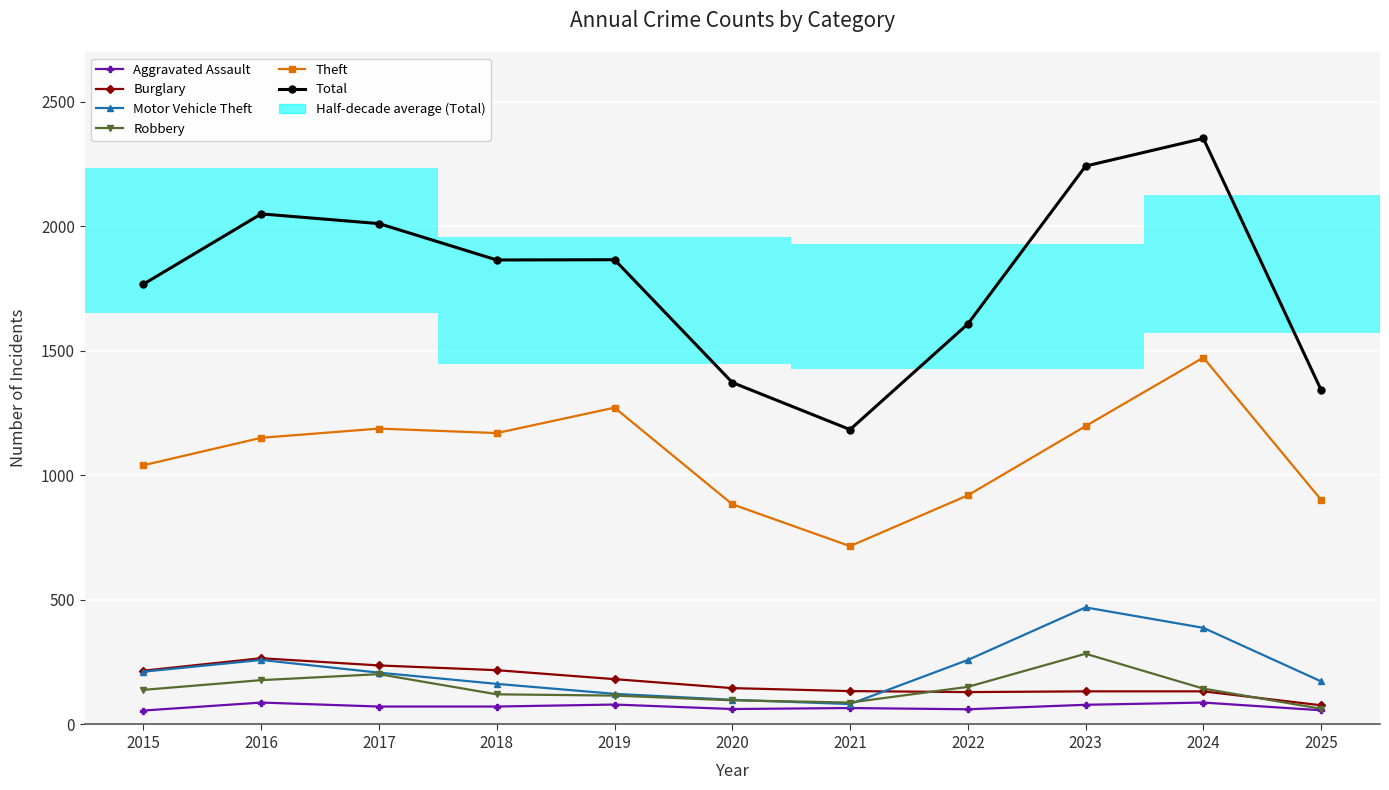

What is the total value across all series at 2017?

3918